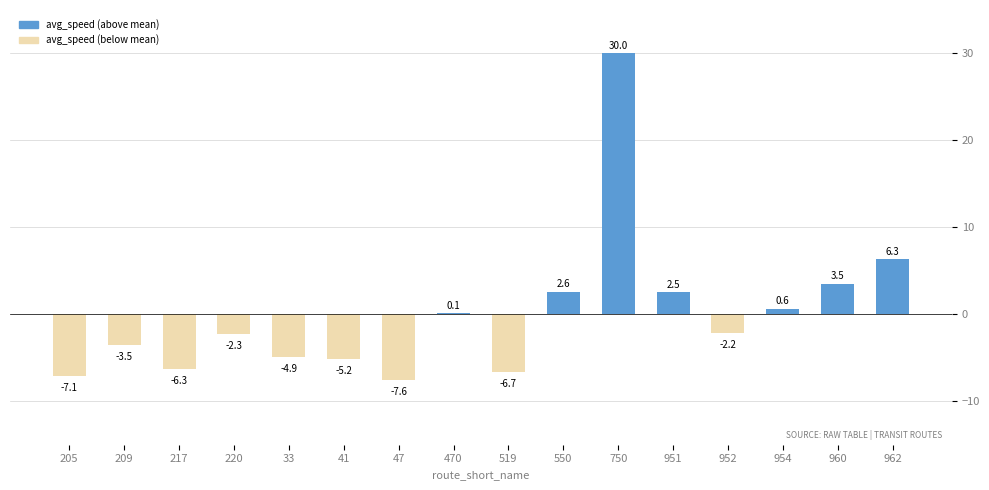

Read the value at 217.

-6.3